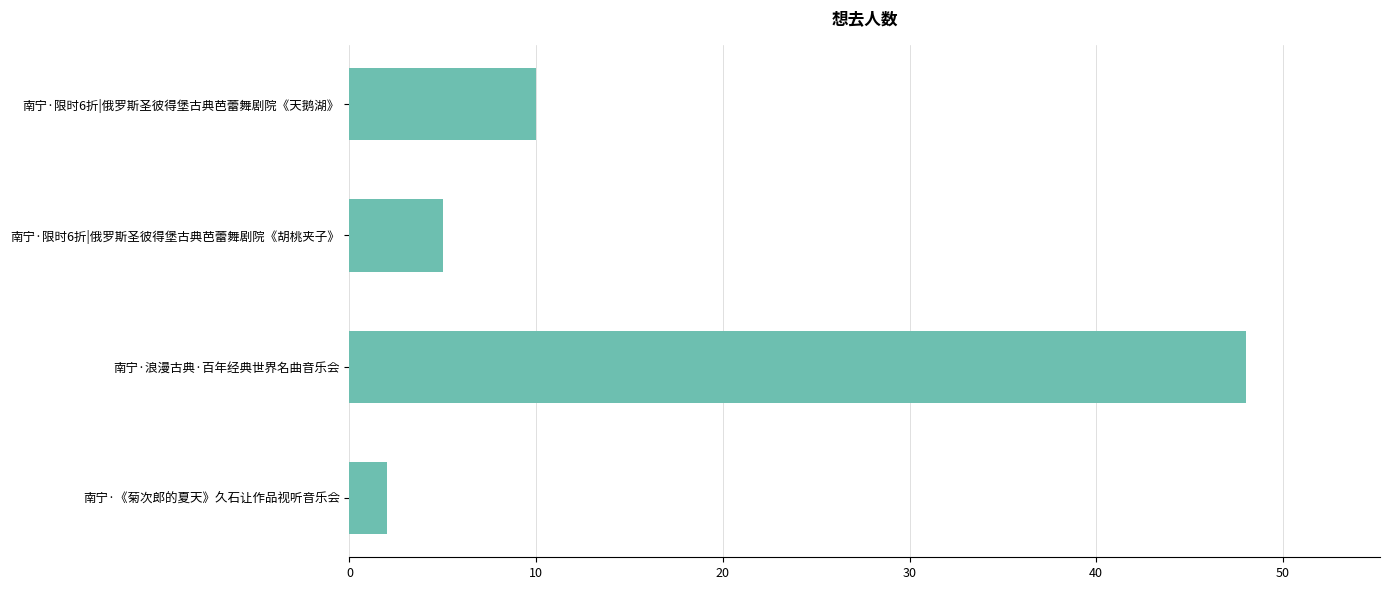

Where is the data nearest to the value 25?

南宁·限时6折|俄罗斯圣彼得堡古典芭蕾舞剧院《天鹅湖》